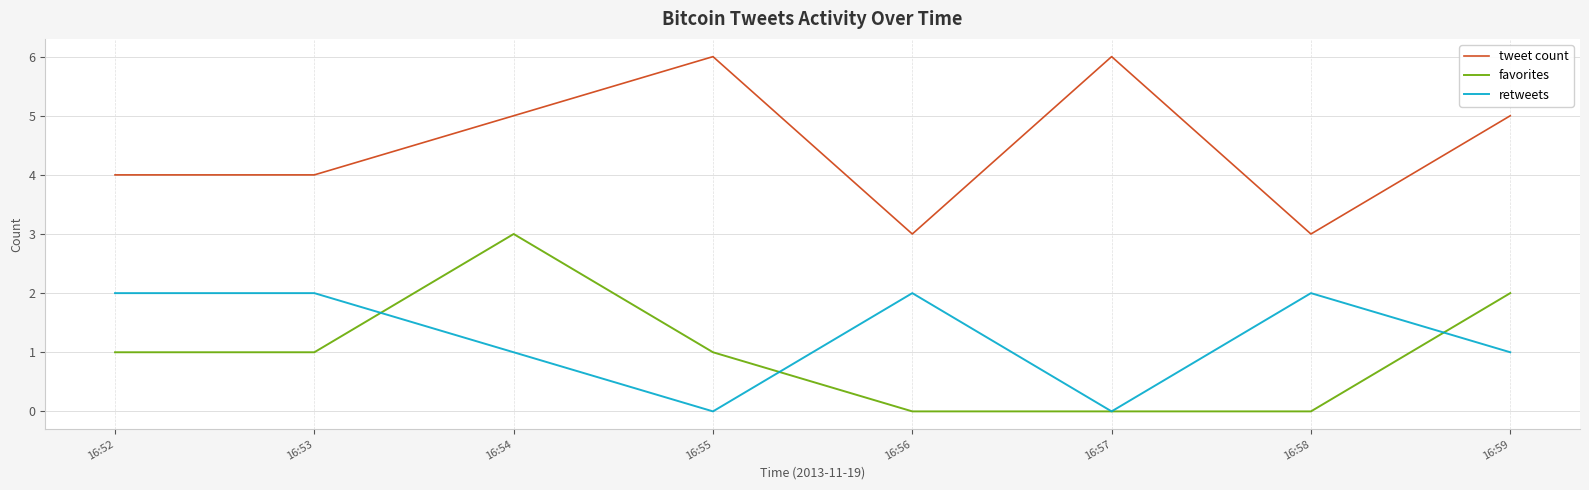

How many lines are shown in the chart?

3